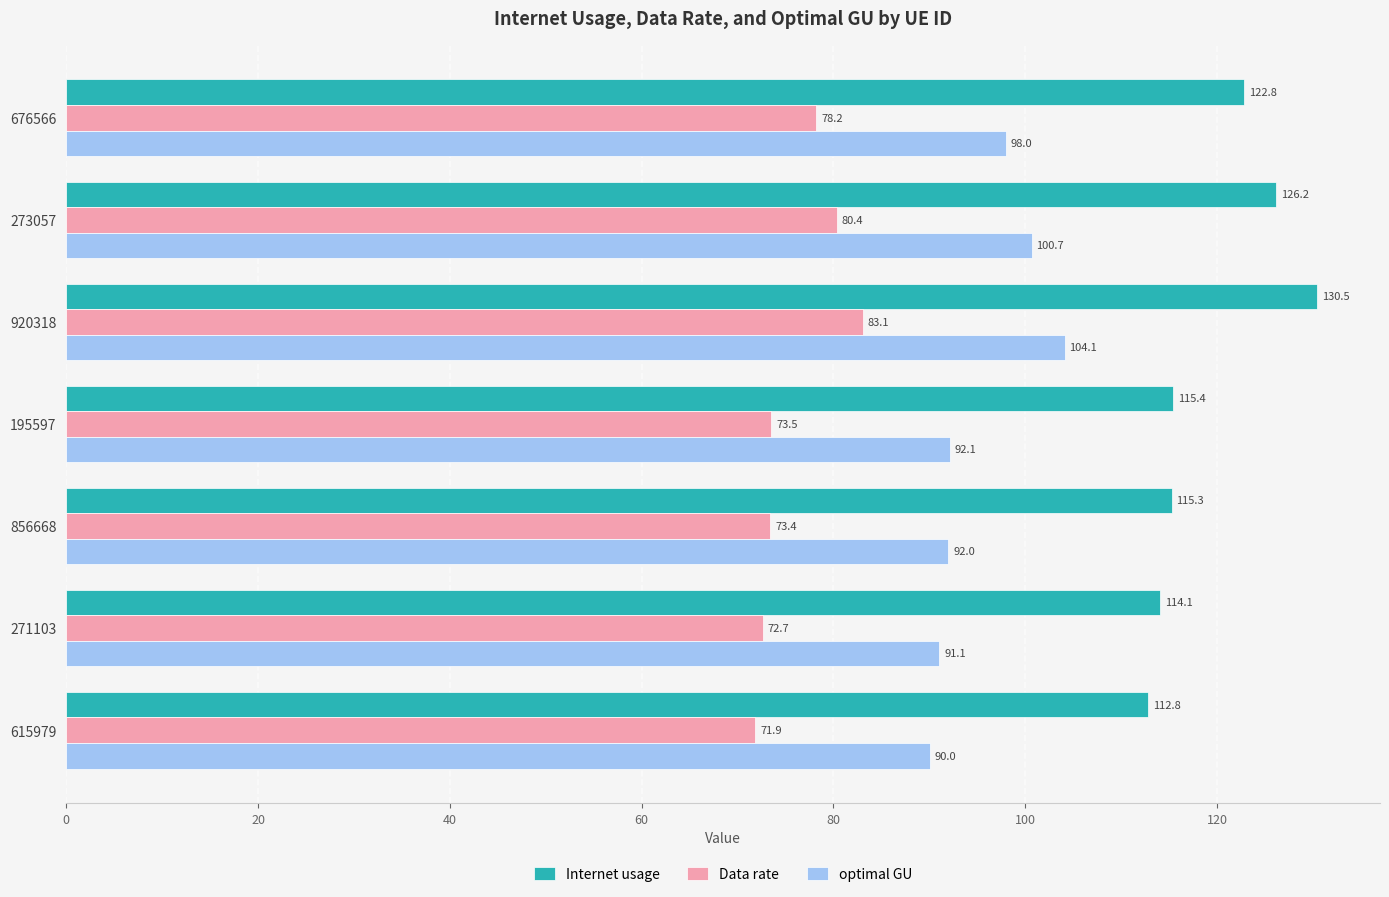

Which series changed the most between 676566 and 273057?

Internet usage